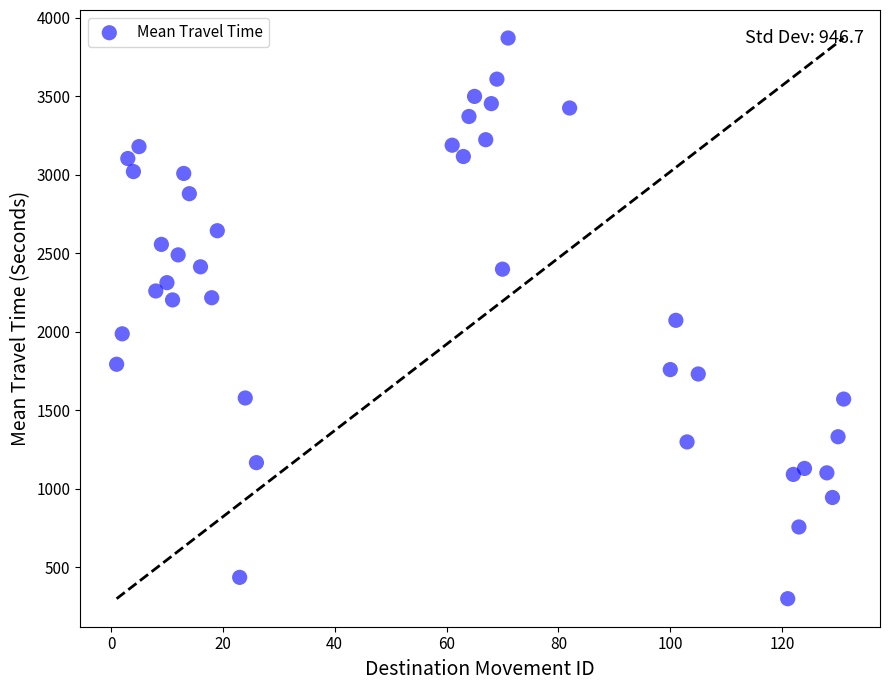

What is the range of Y values (max minus min)?

3573